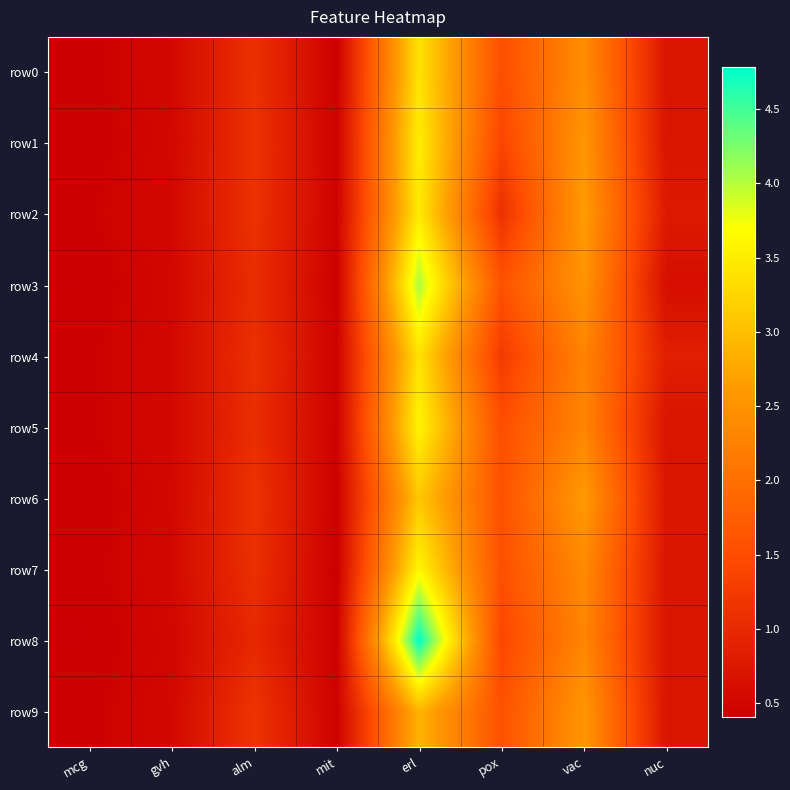

At how many categories does at least one series exceed 3?

1